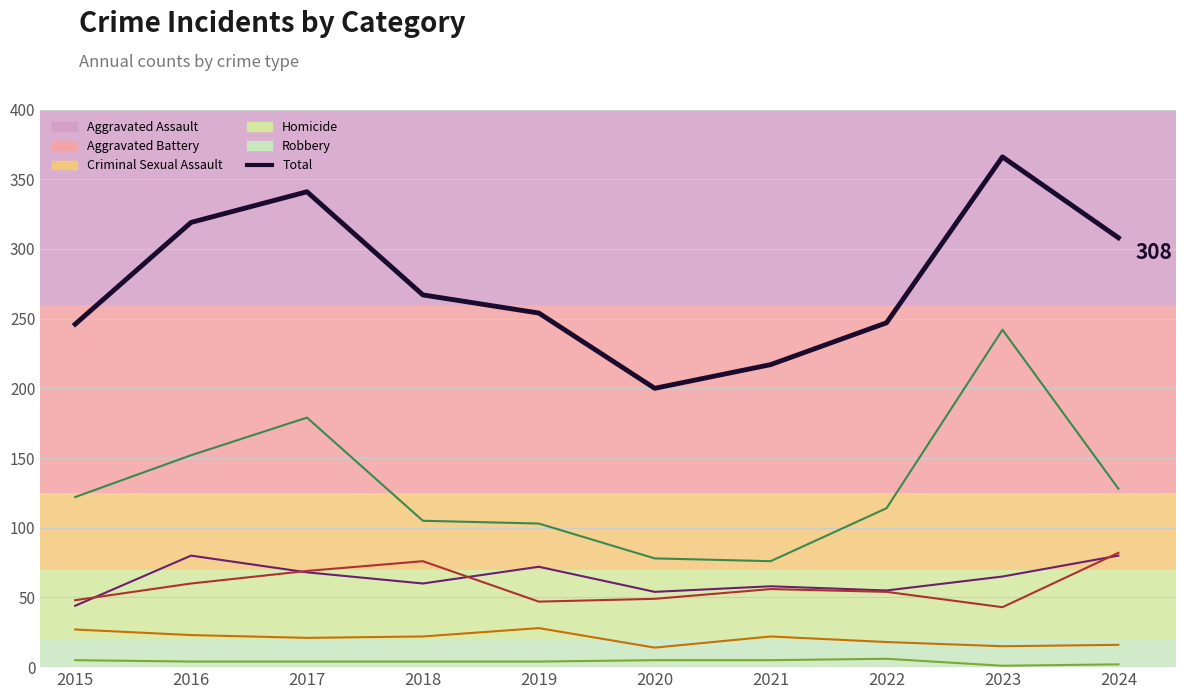

Reading left to right, extract all data points from this chart.

2015=246	2016=319	2017=341	2018=267	2019=254	2020=200	2021=217	2022=247	2023=366	2024=308